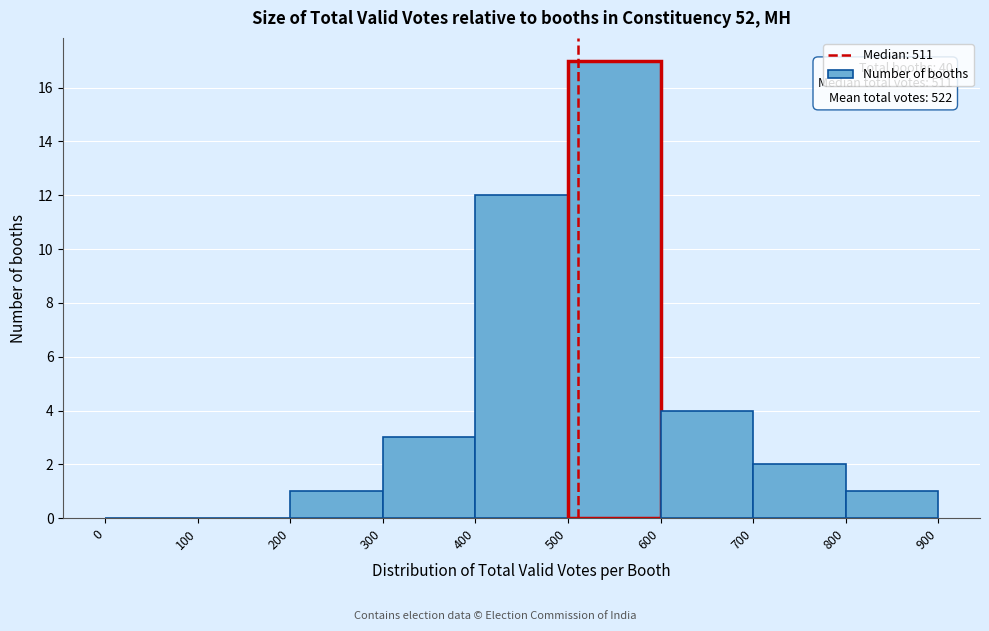

Which range on the x-axis has the tallest bar?

500 to 600